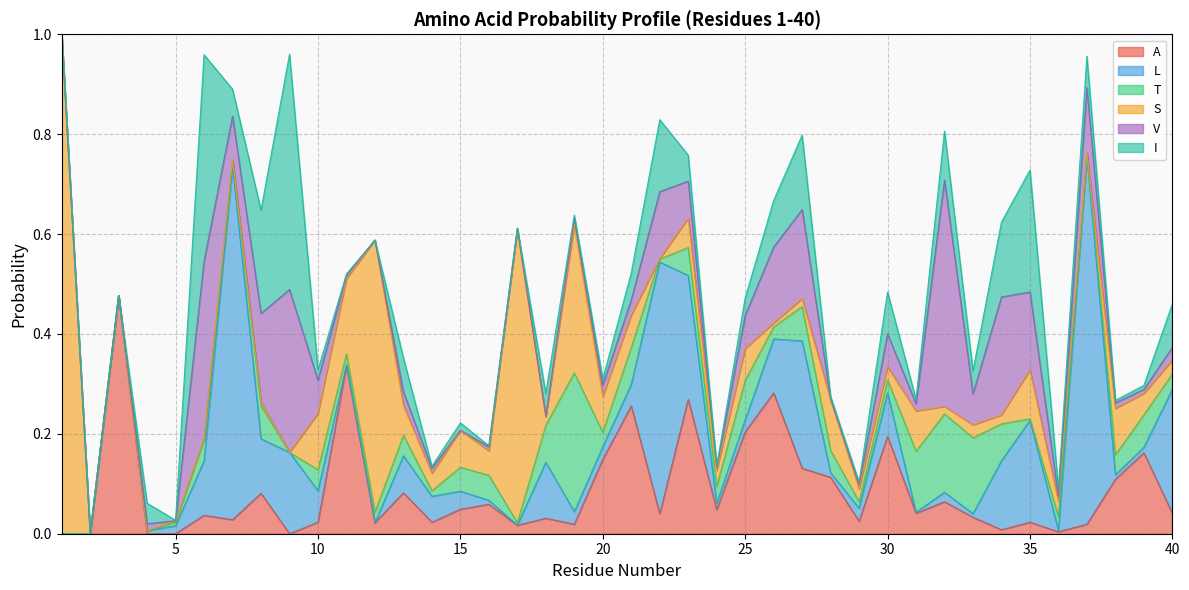

What is the maximum value shown in the chart?

1.0